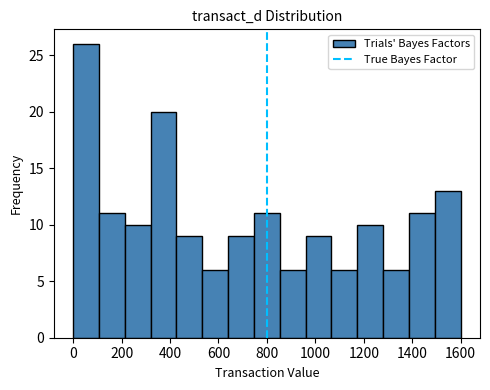

Which range on the x-axis has the tallest bar?

0 to 100